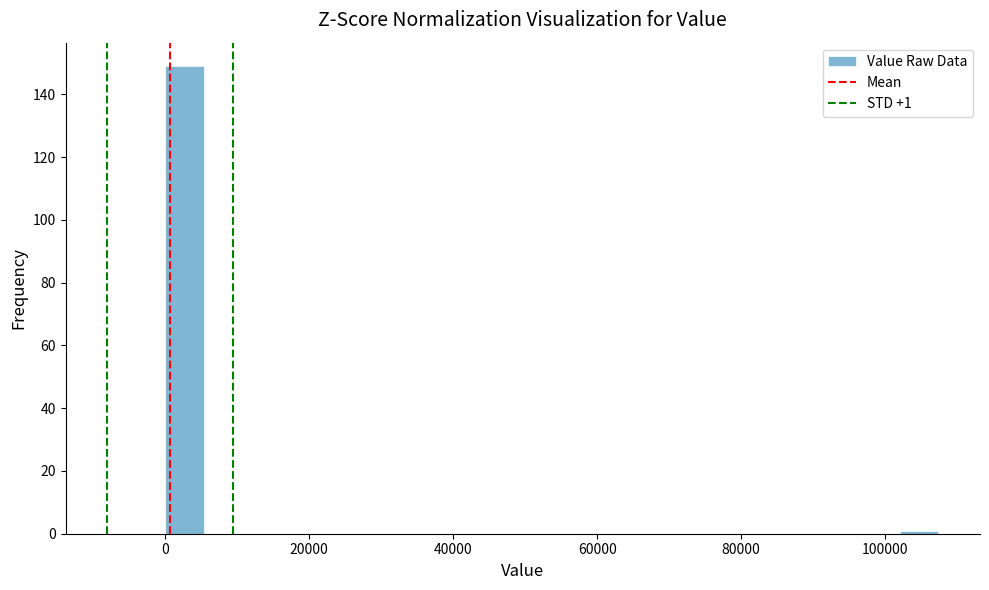

Read against the x-axis, roughly where is the centre of the tallest bar?

2000